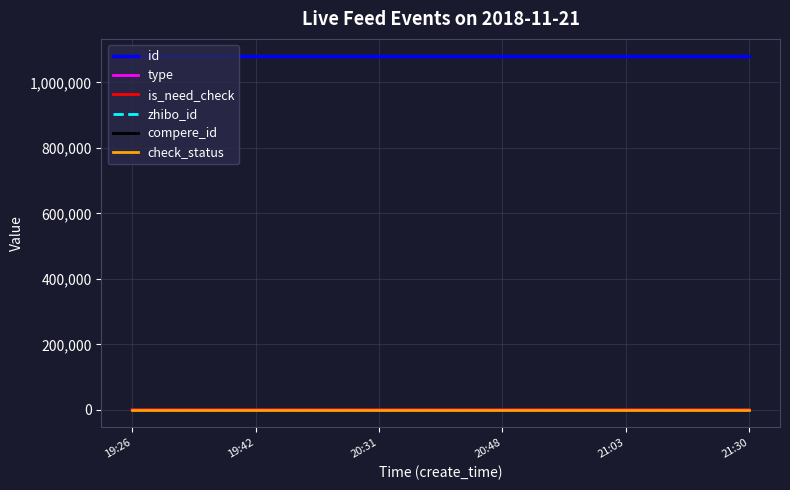

Which series has the largest total across all categories?

id